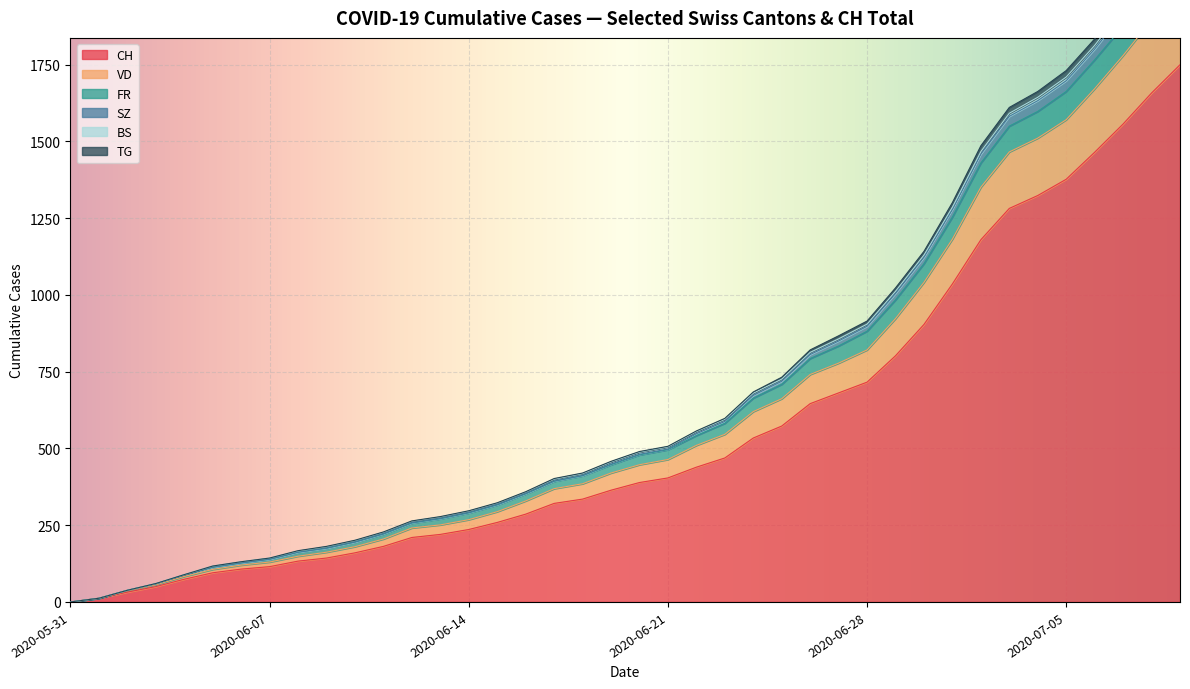

The value of CH at 2020-06-07 is 205. True or false?

False